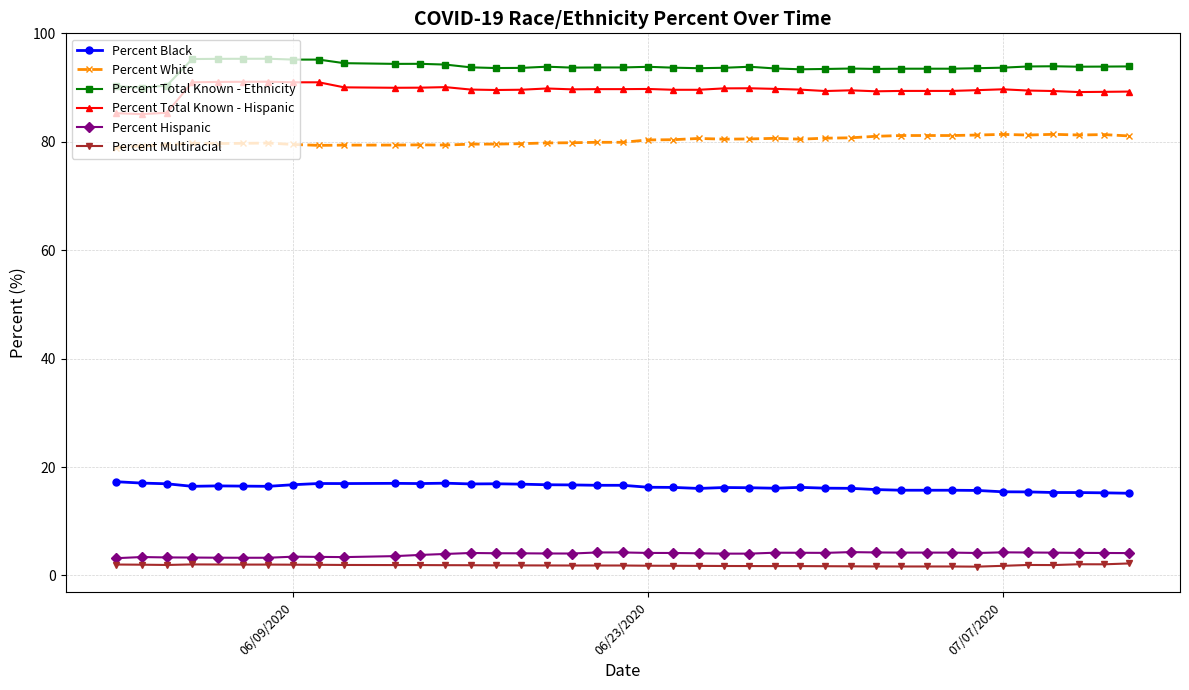

How many data points in Percent Total Known - Hispanic are less than 89?

3